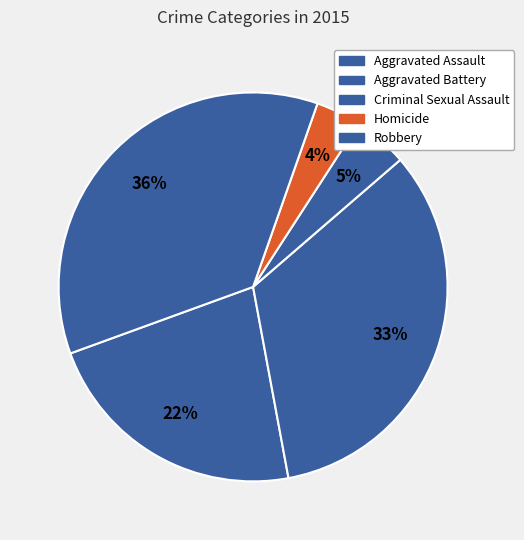

Is Criminal Sexual Assault the majority of the pie?

No